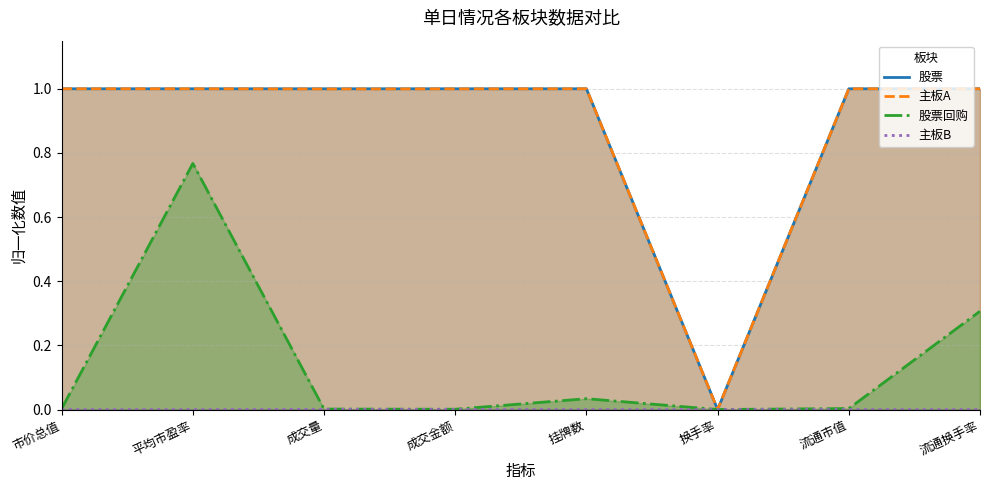

What is the sum of the 股票 values at 挂牌数 and 流通市值?

2.0